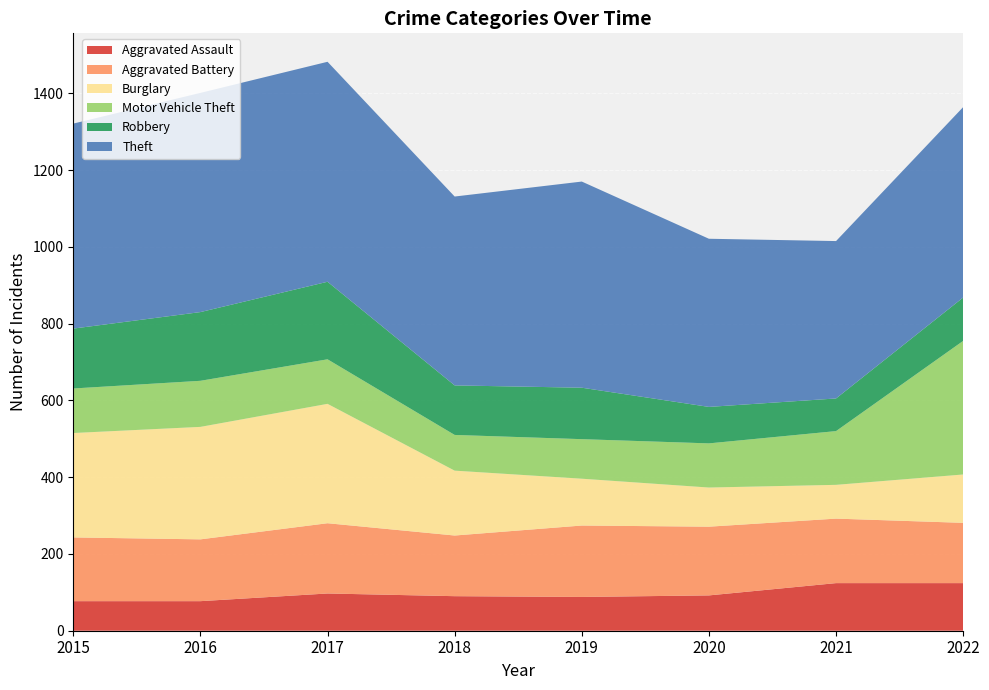

Reading right to left, list all the values displayed in this chart.

Aggravated Assault: 124	124	92	88	90	97	77	77
Aggravated Battery: 157	168	179	186	158	183	161	166
Burglary: 126	88	102	122	169	311	293	272
Motor Vehicle Theft: 348	140	115	103	93	116	120	116
Robbery: 113	85	95	134	129	202	179	156
Theft: 496	410	438	537	492	573	571	534